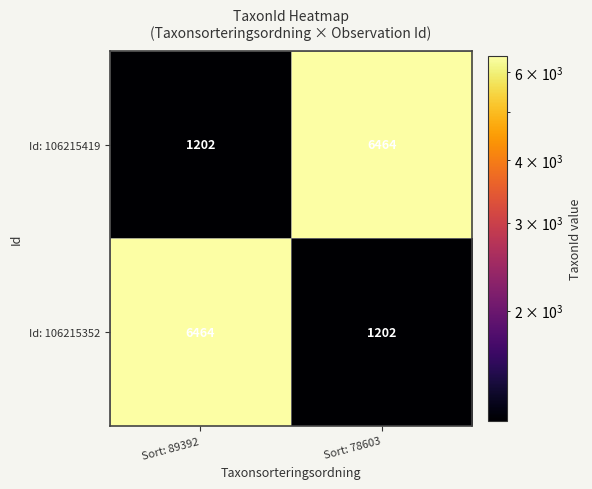

Read the Id: 106215419 value at Sort: 89392, to the nearest 50.

1200